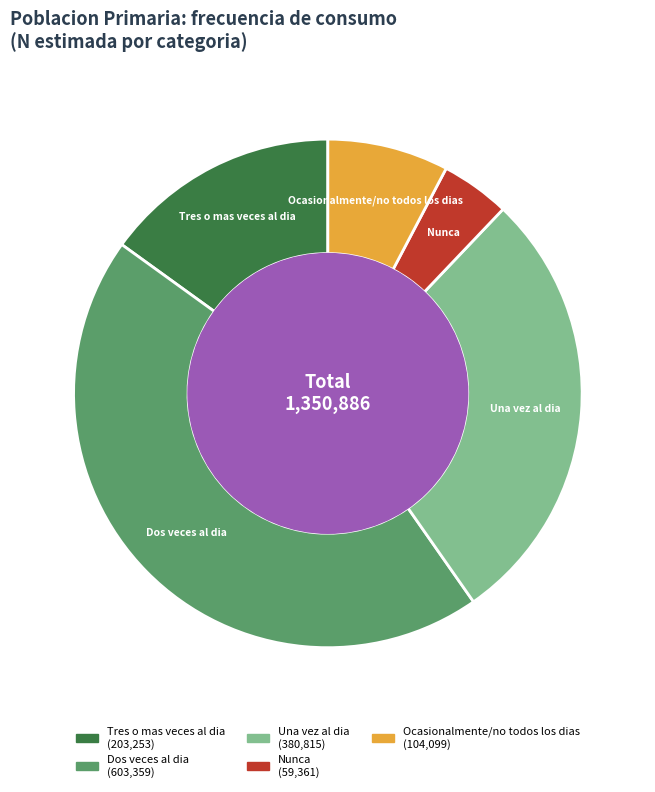

Between Dos veces al dia and Ocasionalmente/no todos los dias, which is larger?

Dos veces al dia